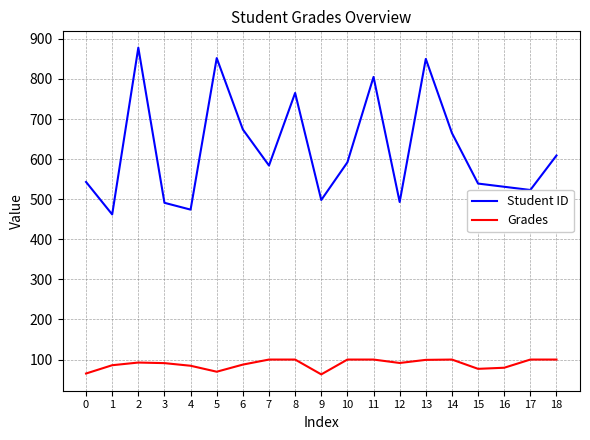

At which category does Student ID reach its first local peak?

2